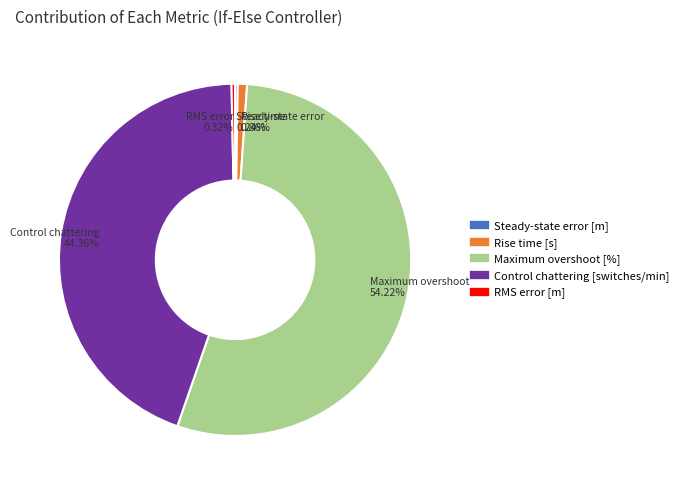

Combined, do Rise time [s] and Maximum overshoot [%] account for over 50%?

Yes